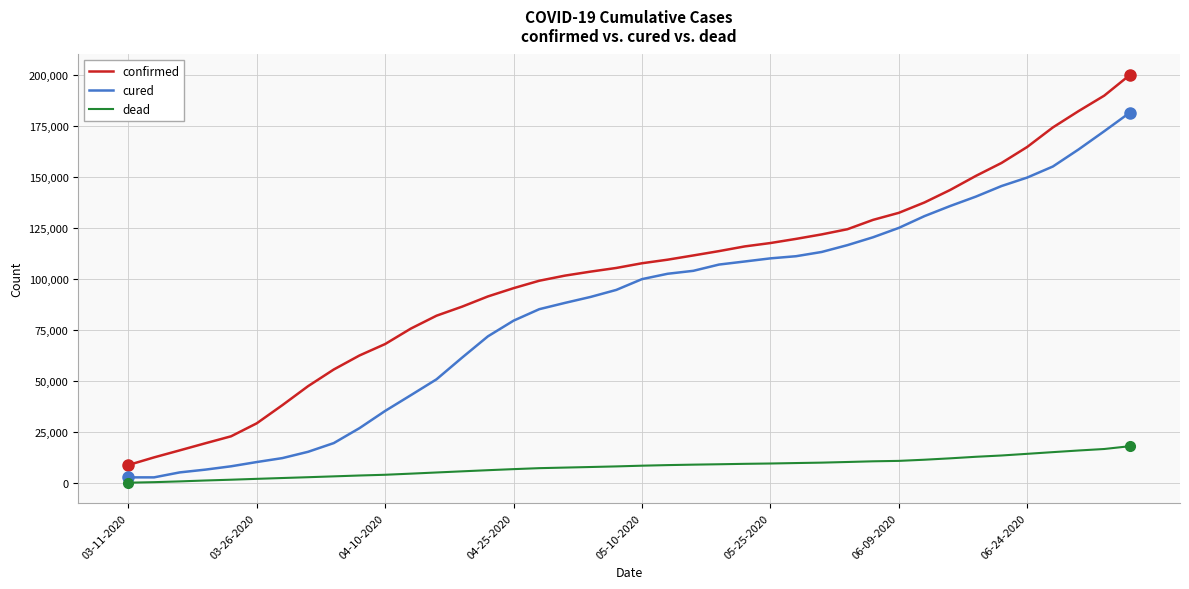

Which series has the largest total across all categories?

confirmed